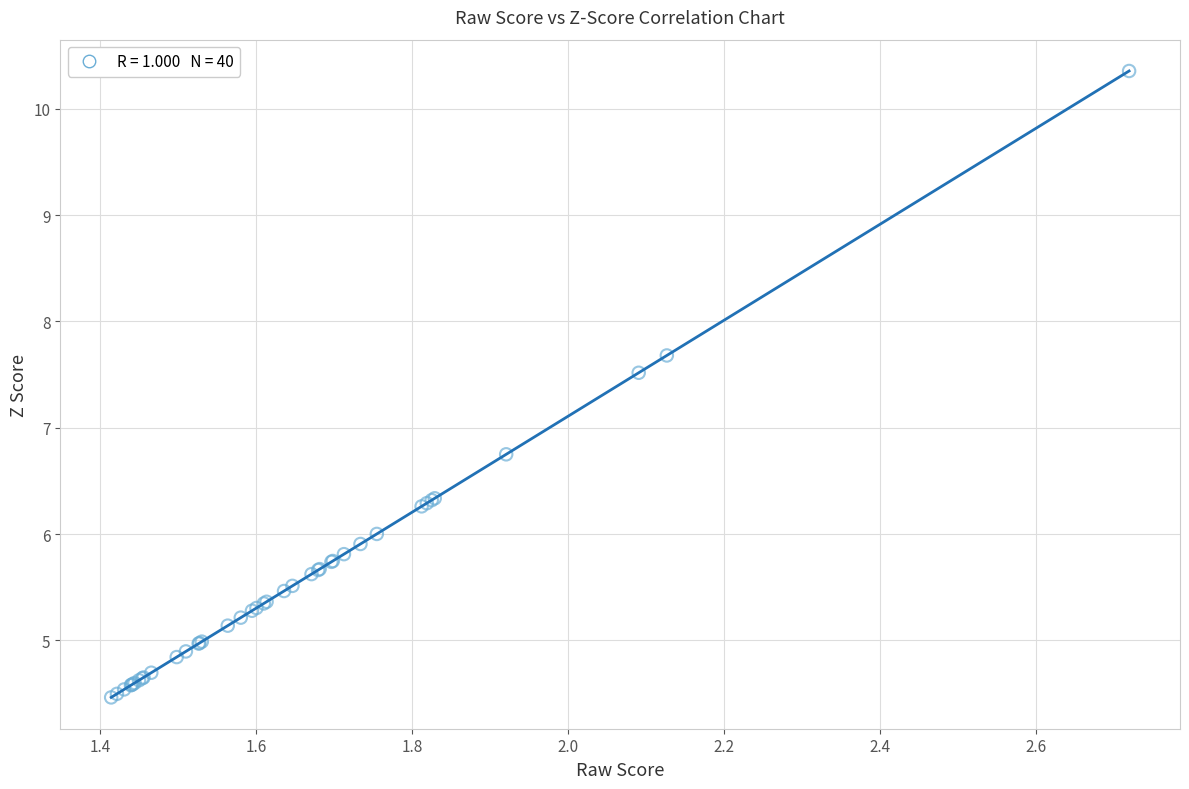

What Y value in the scatter plot is closest to 7?

6.7